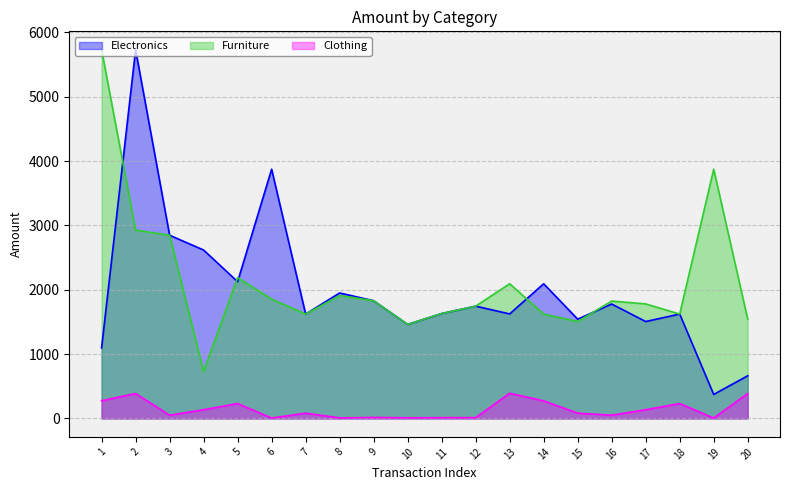

In Furniture, how many points are higher than both neighbors (excluding endpoints)?

5